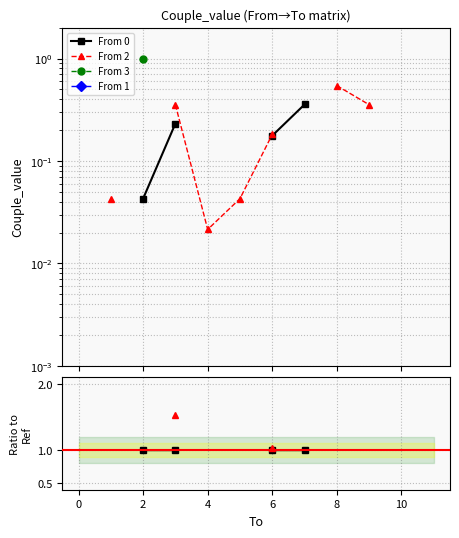

What are all the series names shown in the legend?

From 0, From 2, From 3, From 1